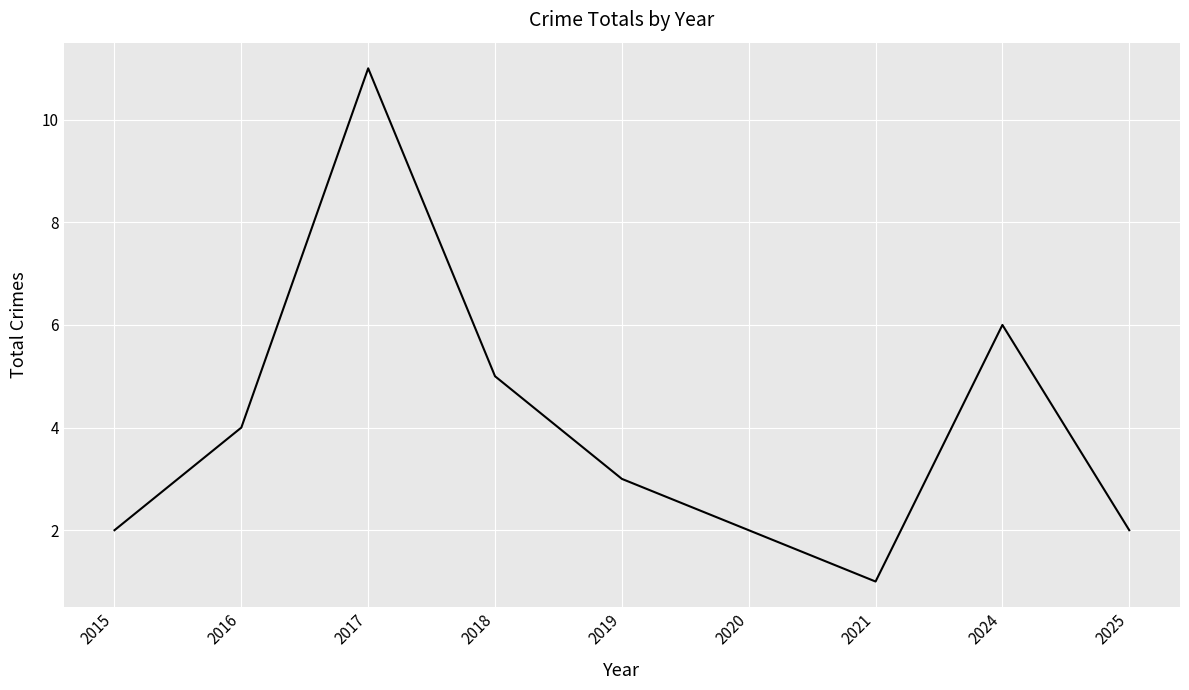

At which category does the chart reach its peak across all series?

2017